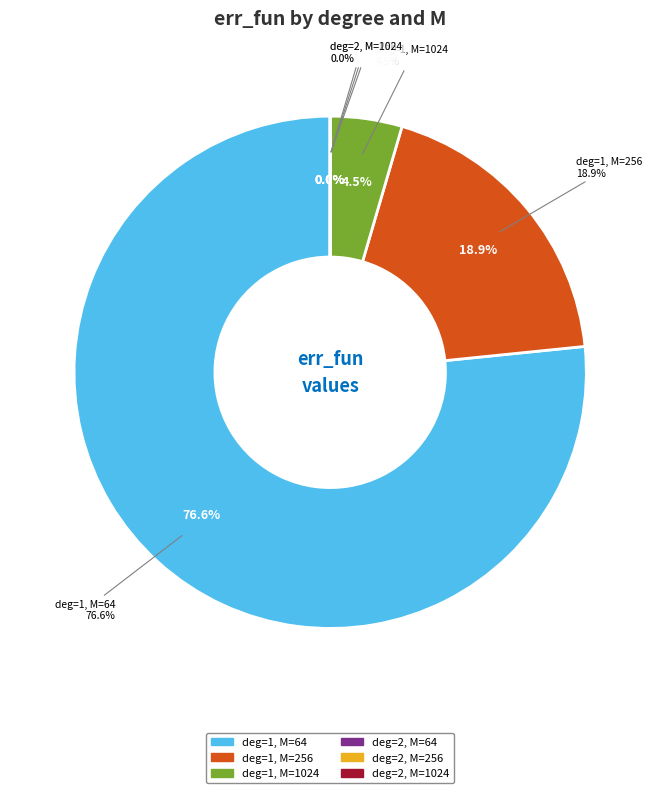

To the nearest percent, what is the combined percentage of deg=1, M=256 and deg=2, M=256?

19%